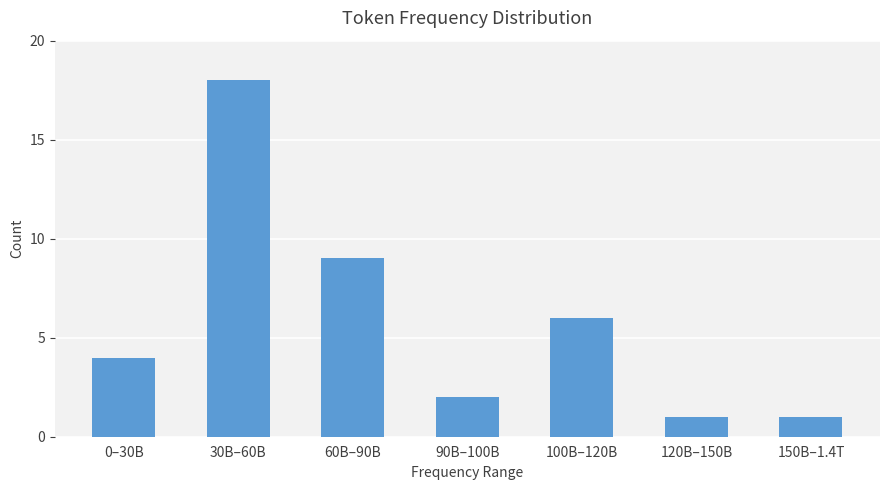

Reading right to left, extract all data points from this chart.

150B–1.4T=1	120B–150B=1	100B–120B=6	90B–100B=2	60B–90B=9	30B–60B=18	0–30B=4